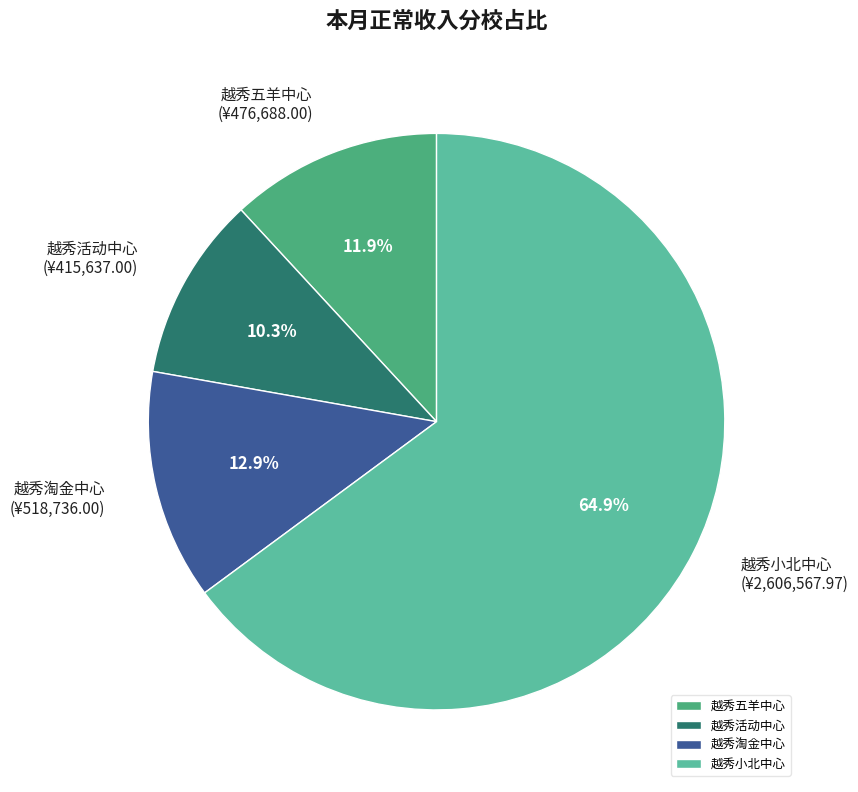

Which has a higher value, 越秀五羊中心 or 越秀活动中心?

越秀五羊中心